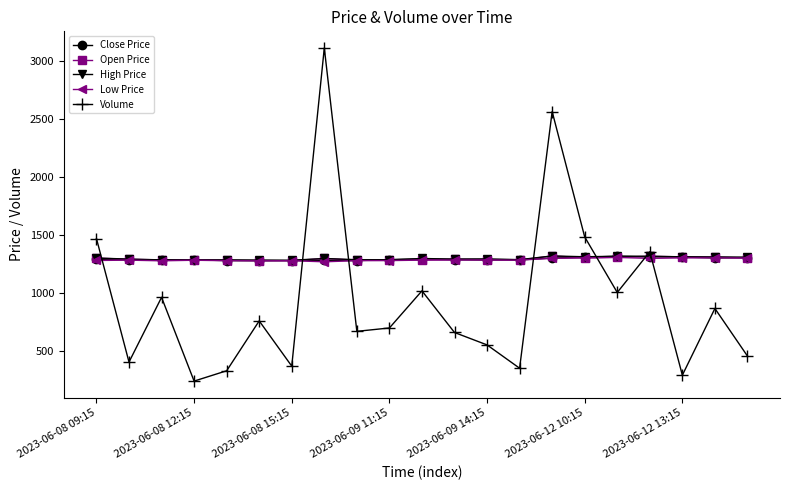

True or false: Open Price and Volume cross at least once.

True